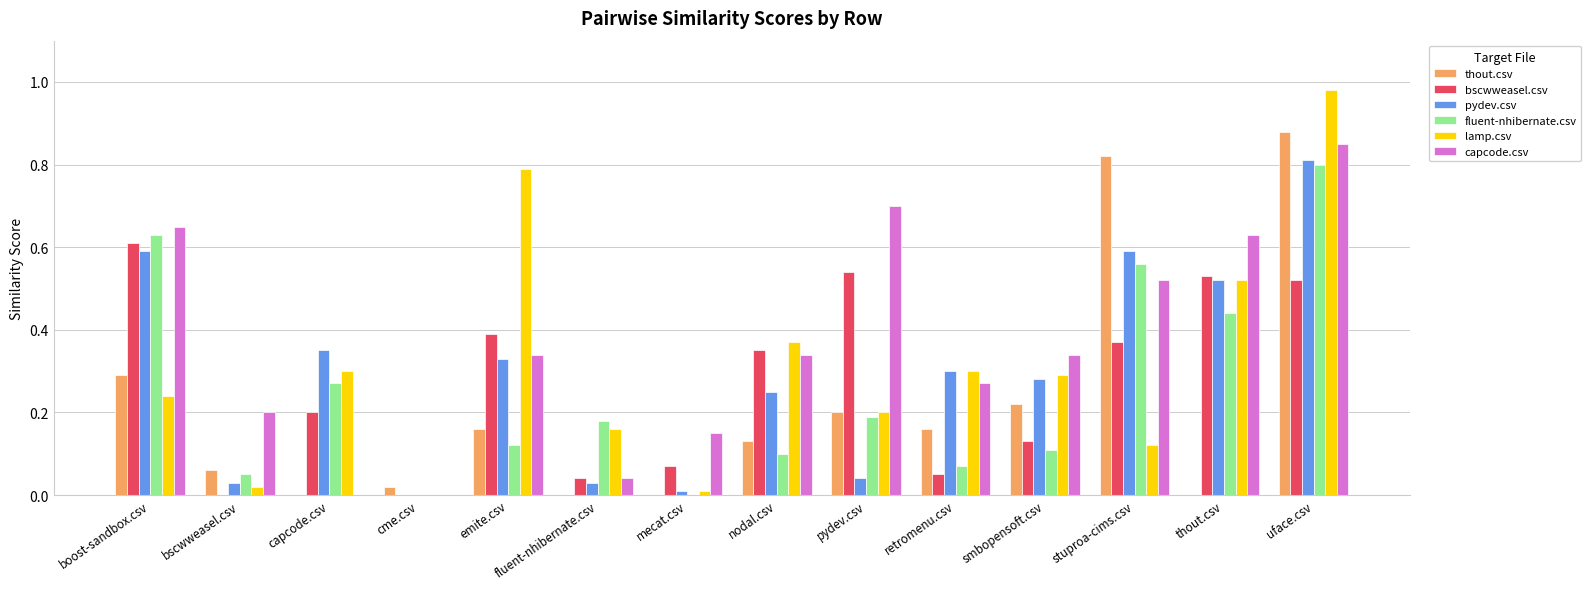

Is the value of fluent-nhibernate.csv at emite.csv greater than the value of capcode.csv at fluent-nhibernate.csv?

Yes